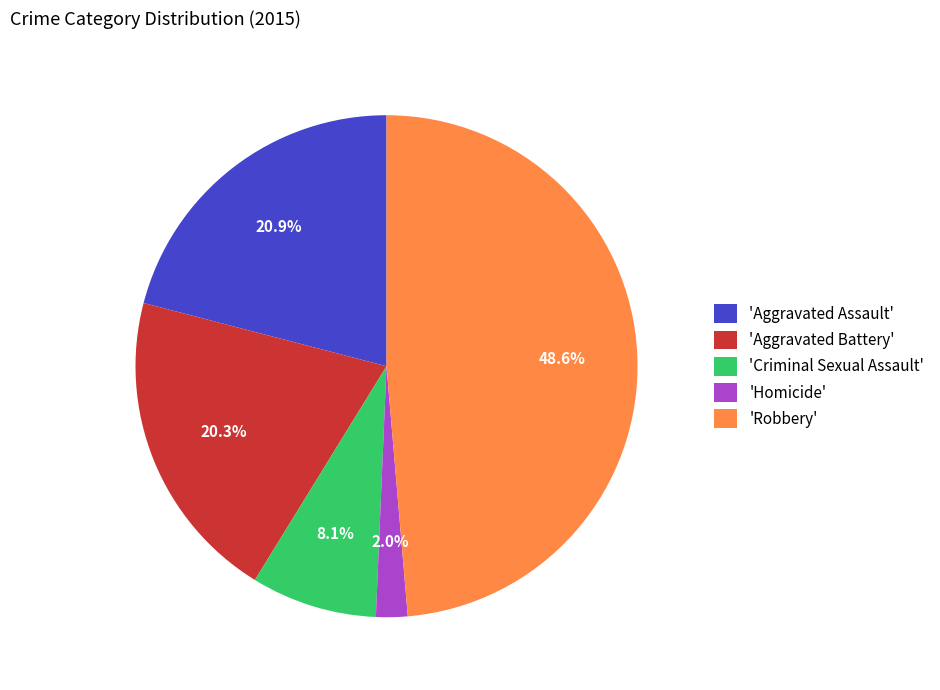

What is the ratio of the value at 'Aggravated Assault' to the value at 'Aggravated Battery'?

1.0